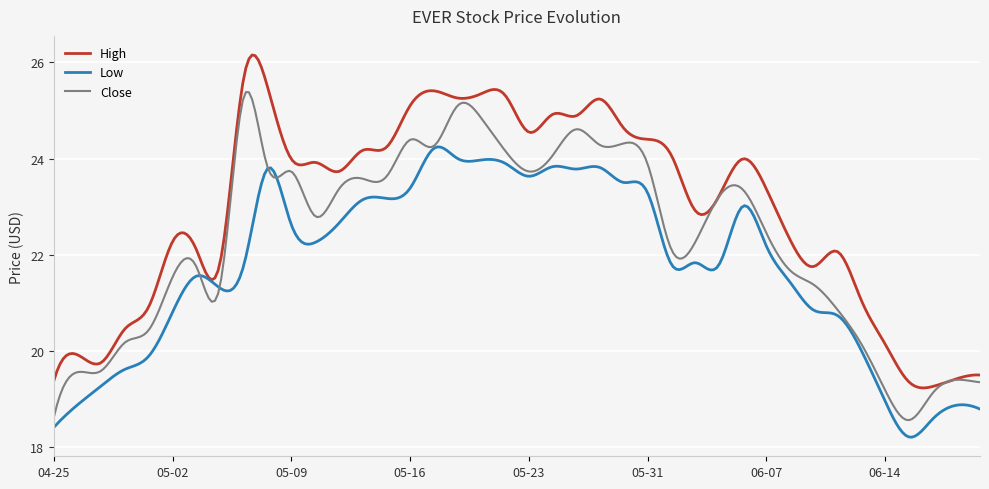

What are all the series names shown in the legend?

High, Low, Close